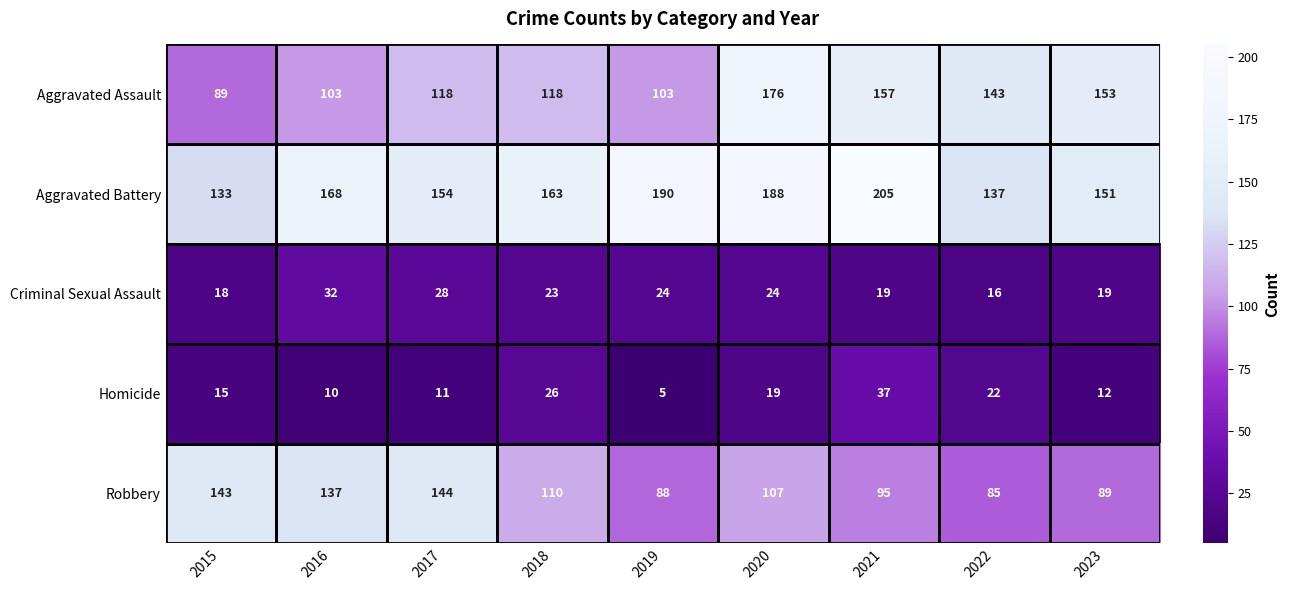

What is the difference between the Robbery values at 2016 and 2015?

6